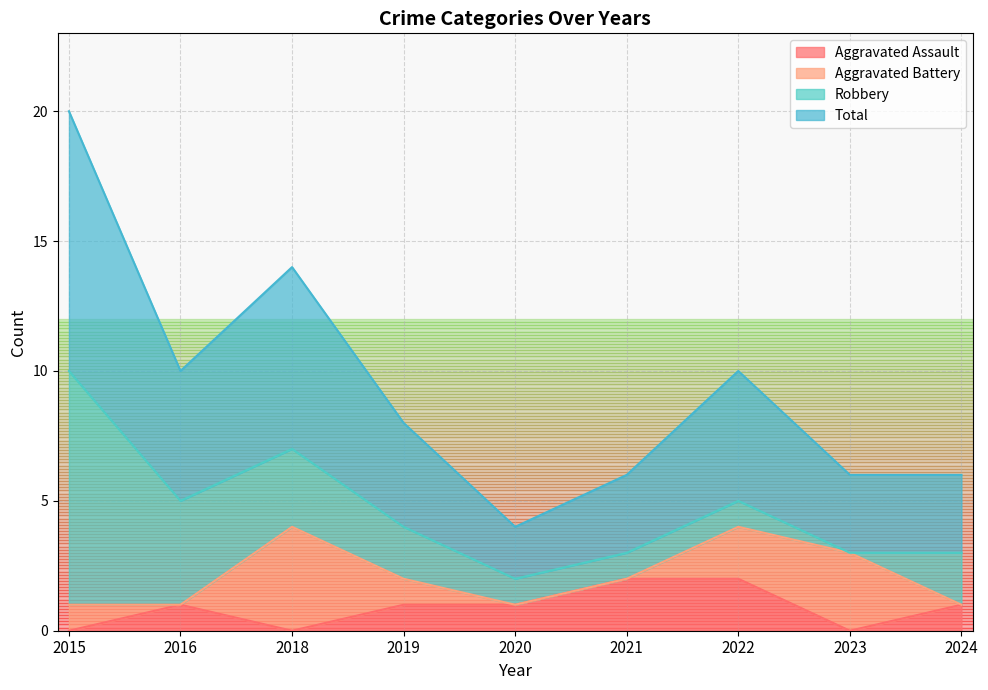

Count the number of categories in the chart.

9